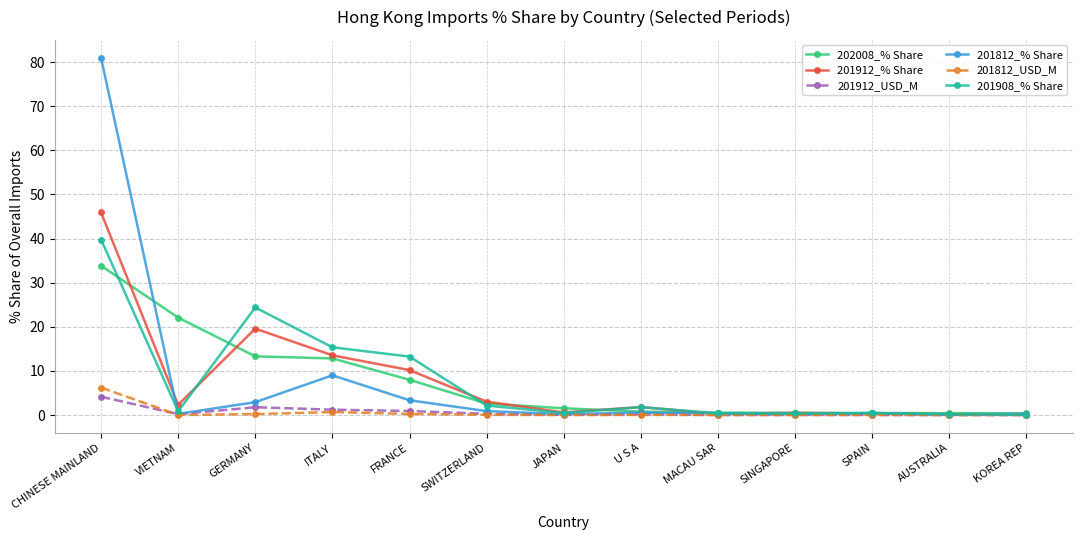

What is the approximate value of 201812_USD_M at CHINESE MAINLAND?

6.2